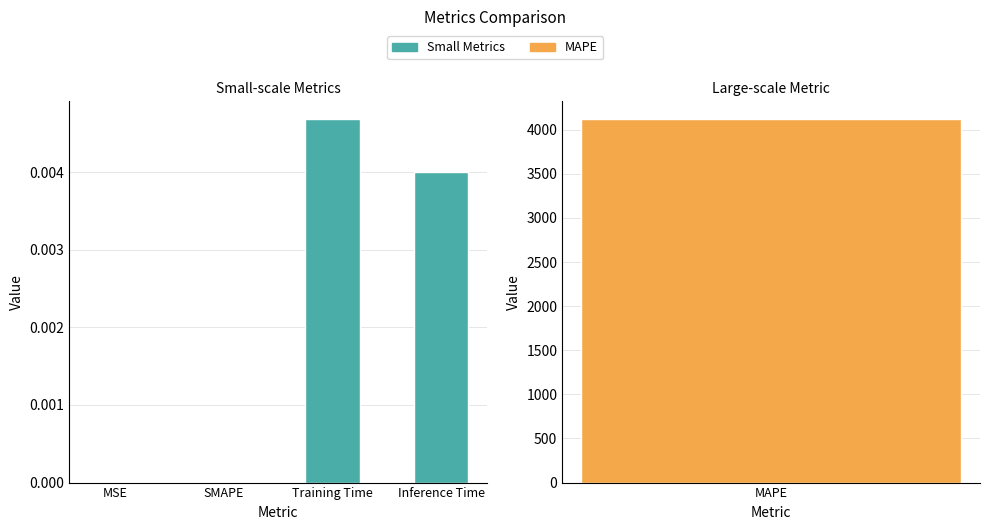

Which has a higher value, Training Time or Inference Time?

Training Time